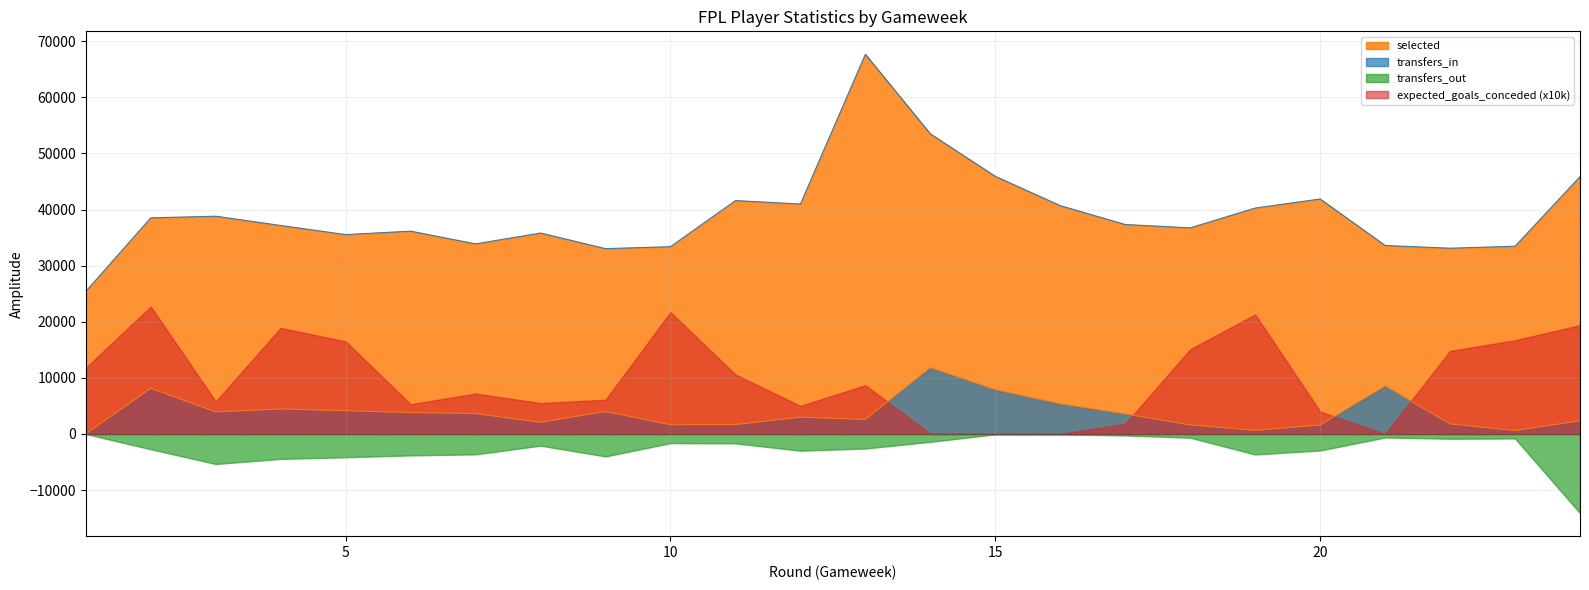

At how many categories does at least one series exceed 63368?

1